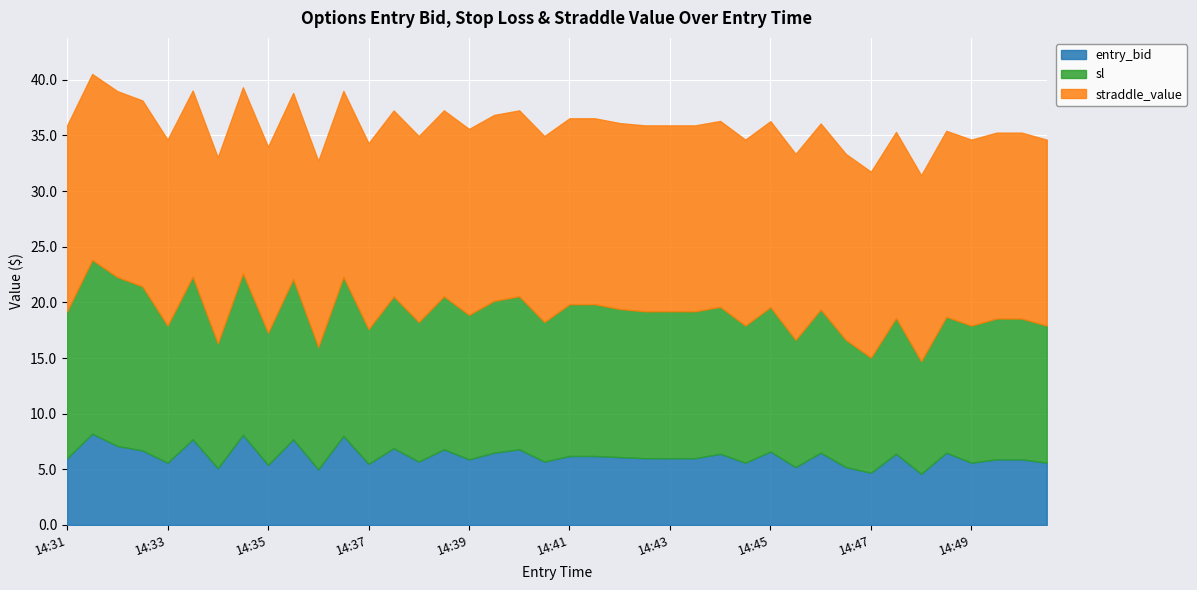

Read the sl value at 14:43.

13.2